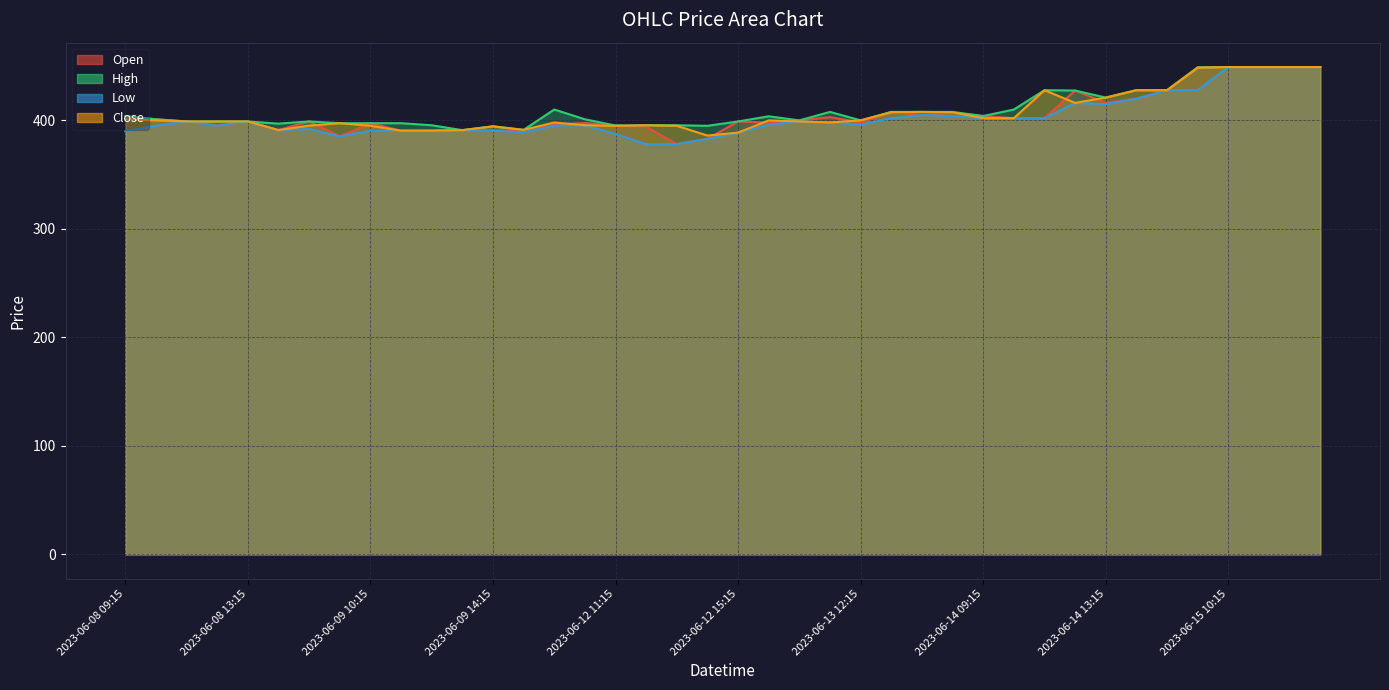

Which category has the highest value across all series?

2023-06-15 10:15